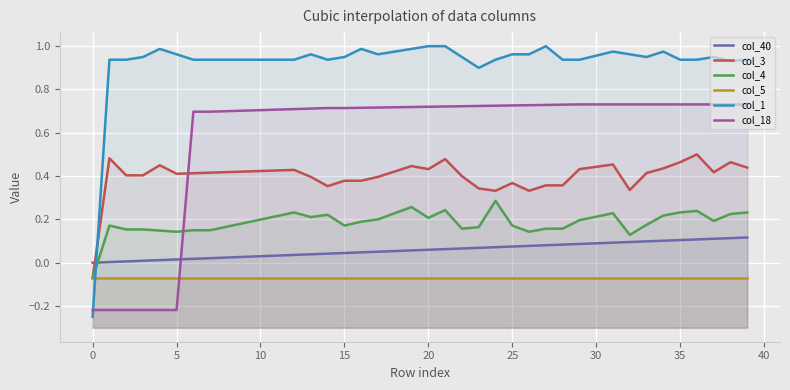

What is the difference between the second highest and second lowest values in the col_1 series?

0.1